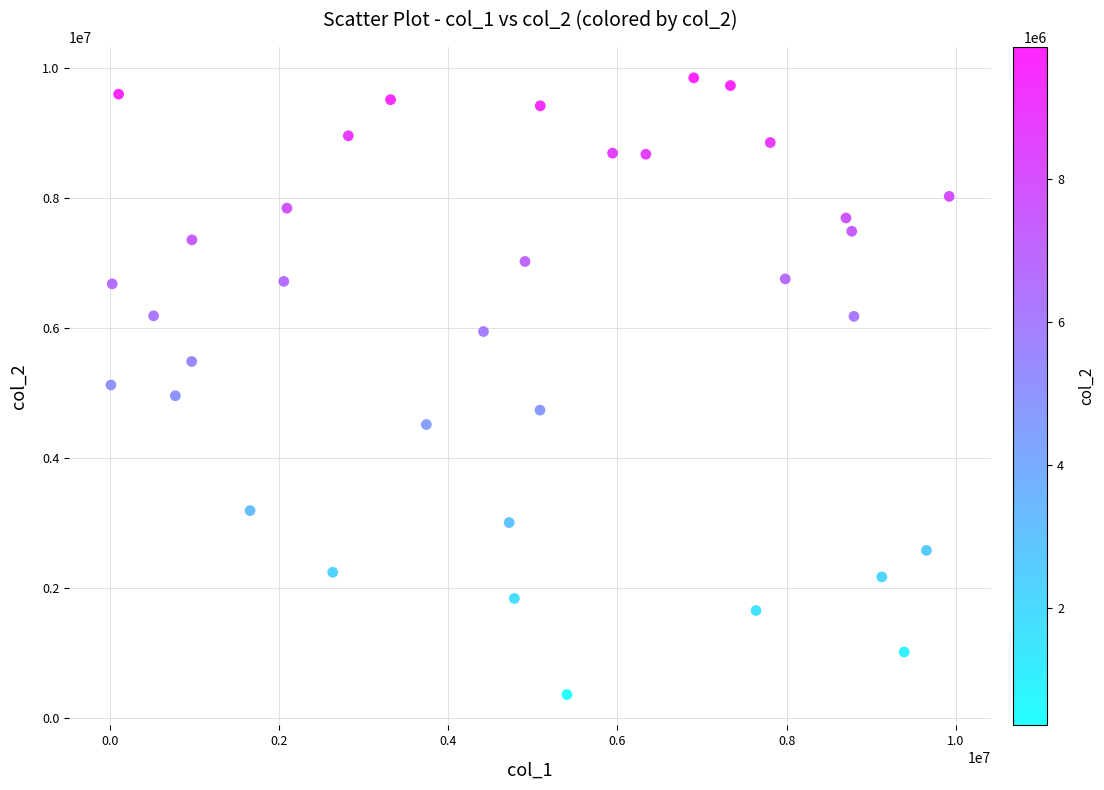

What is the range of Y values (max minus min)?

9487707